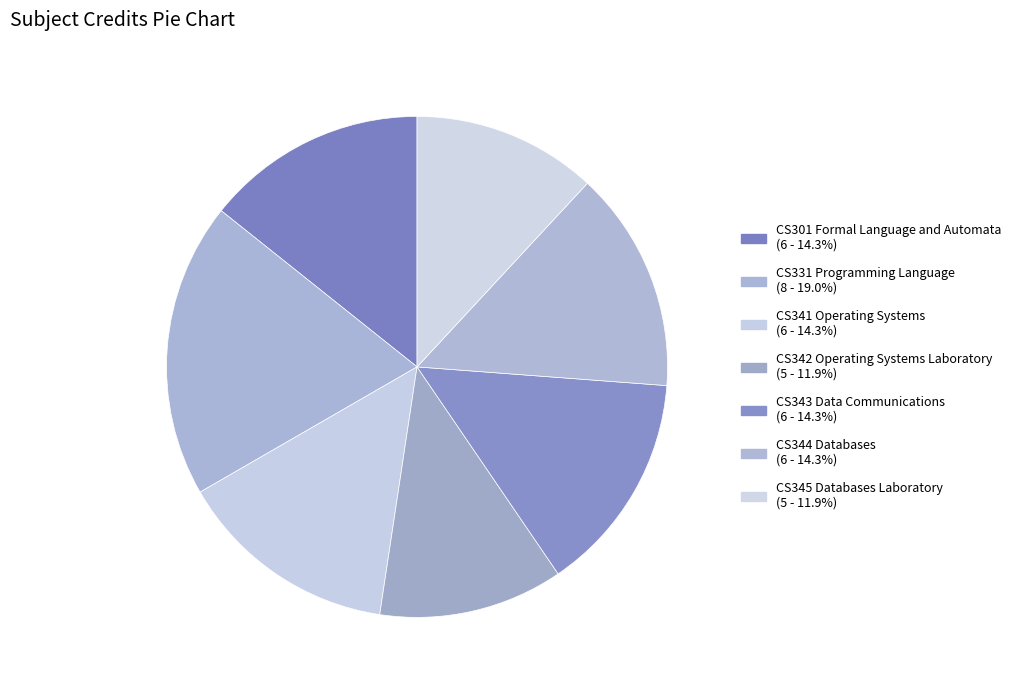

Do CS345 Databases Laboratory and CS343 Data Communications together represent more than half of the pie?

No